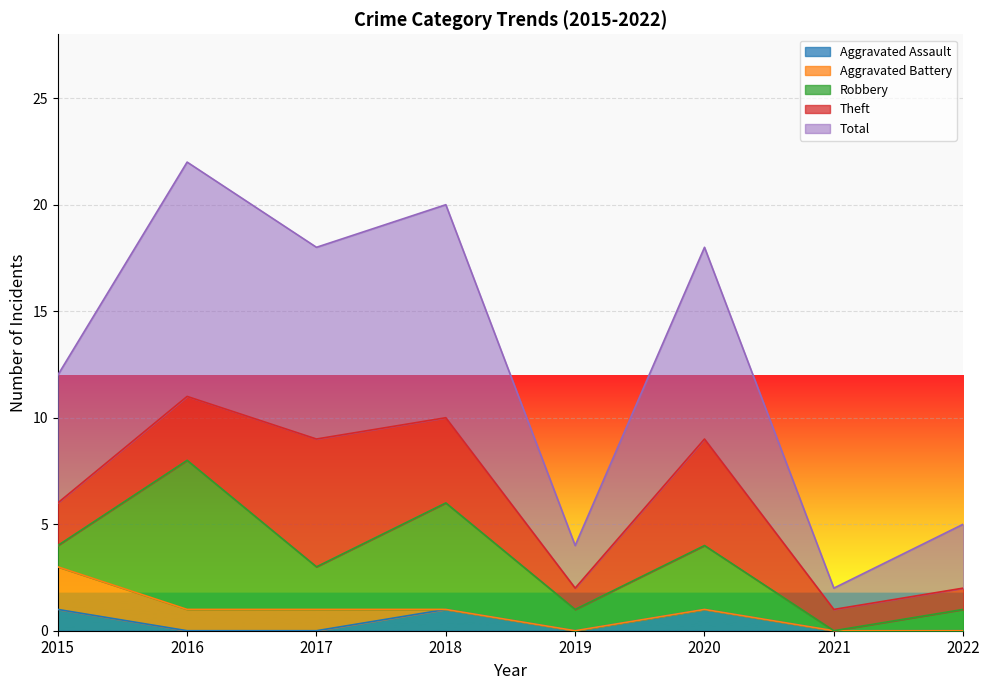

Reading left to right, list all the values displayed in this chart.

Aggravated Assault: 1	0	0	1	0	1	0	0
Aggravated Battery: 2	1	1	0	0	0	0	0
Robbery: 1	7	2	5	1	3	0	1
Theft: 2	3	6	4	1	5	1	1
Total: 6	11	9	10	2	9	1	3